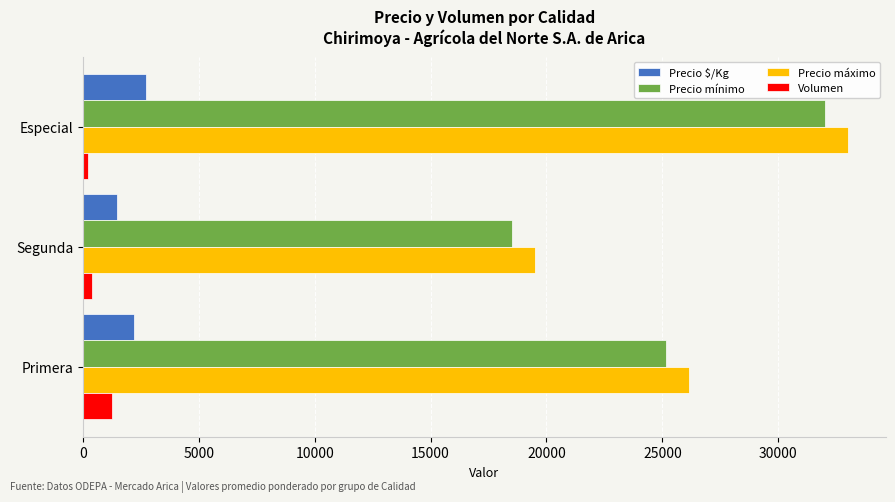

List the labels in order of Precio mínimo value, smallest first.

Segunda, Primera, Especial